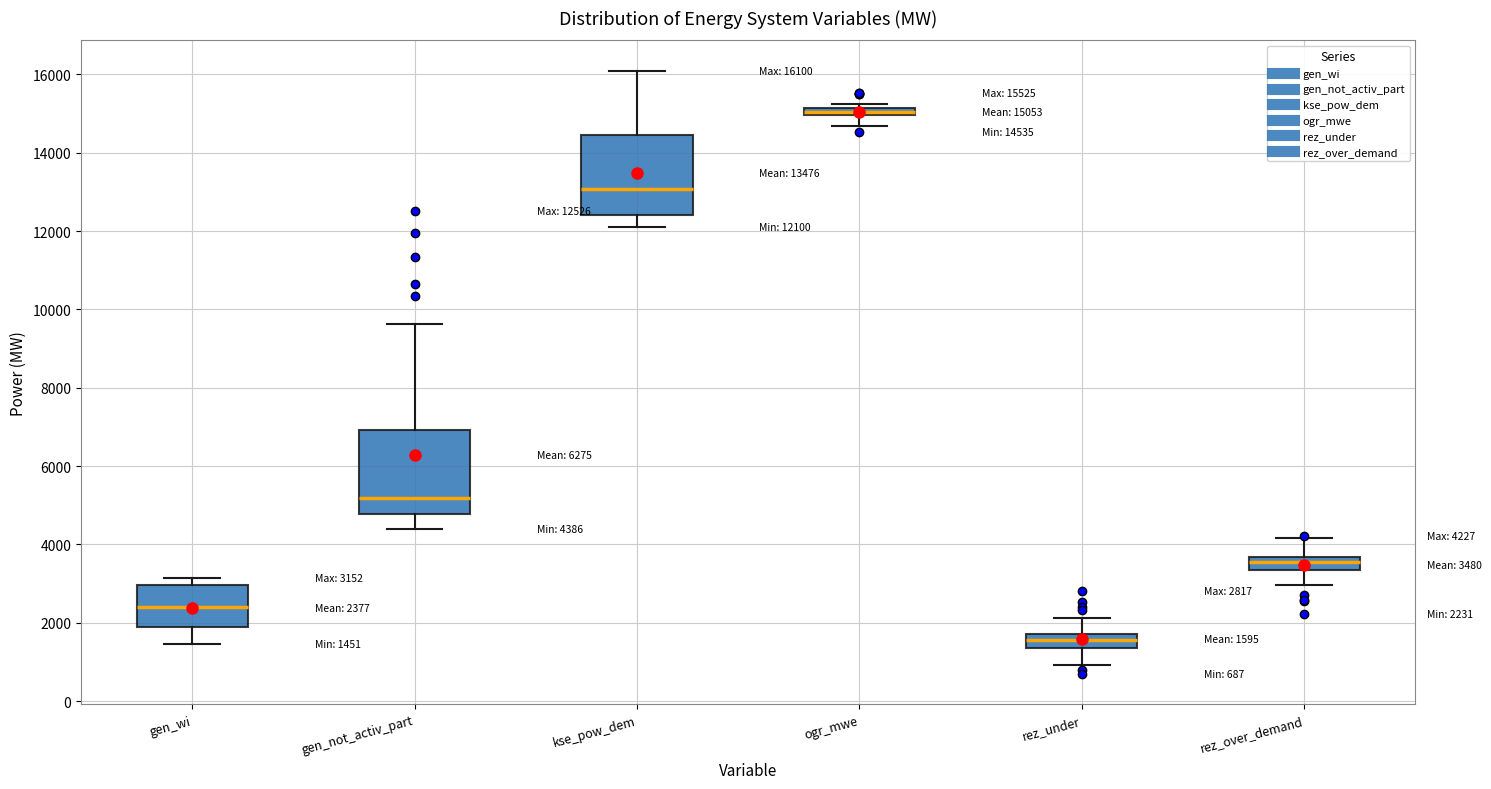

Which box has the highest median line?

ogr_mwe